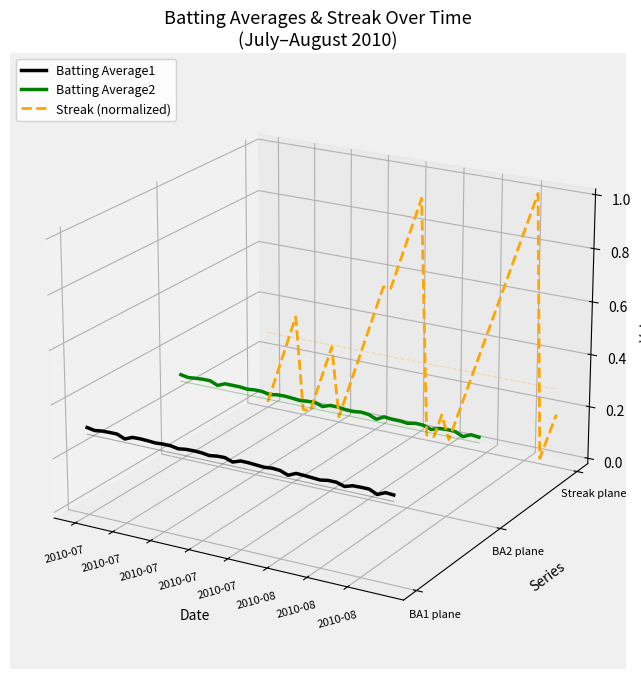

The value of Batting Average1 at 31 is -0.0. True or false?

False